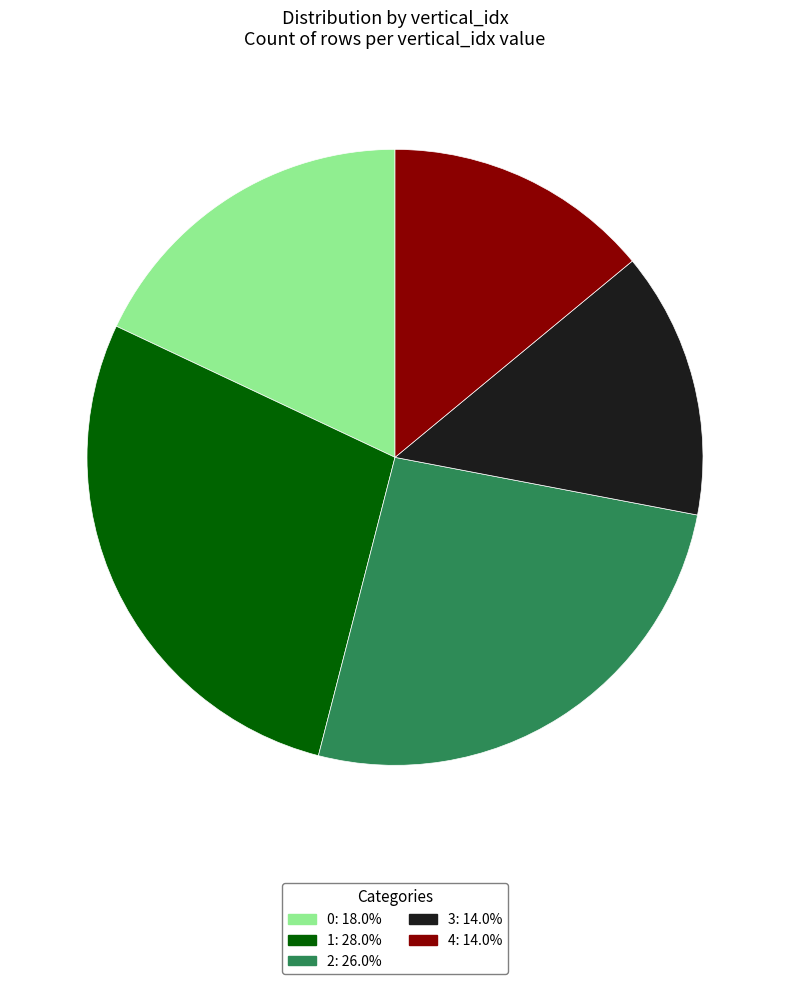

Does any single category account for the majority?

No